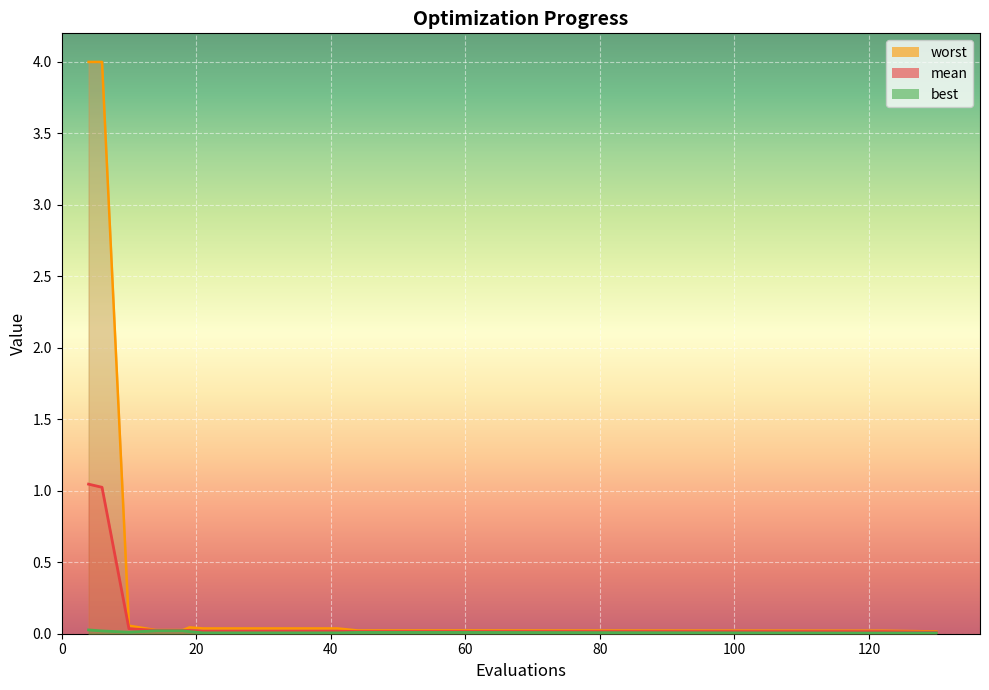

List the series in order of their overall mean, lowest first.

best, mean, worst